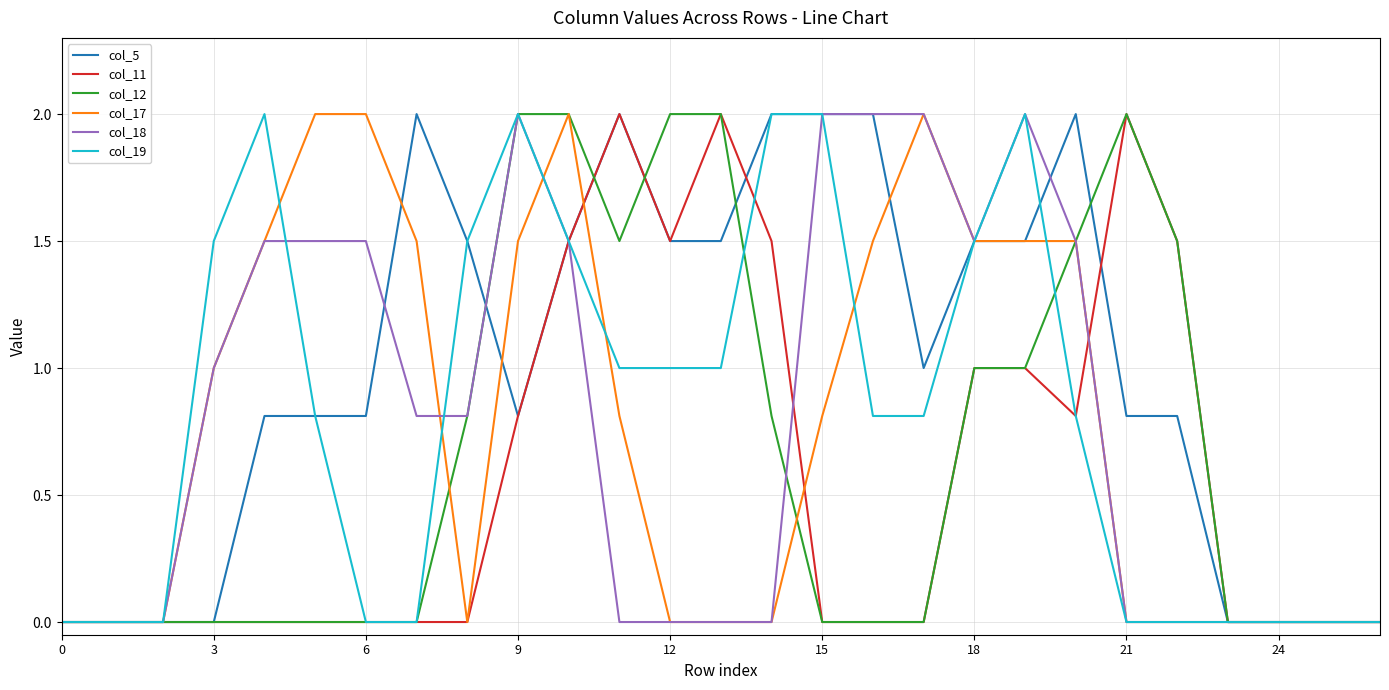

What is the maximum value for col_12?

2.0